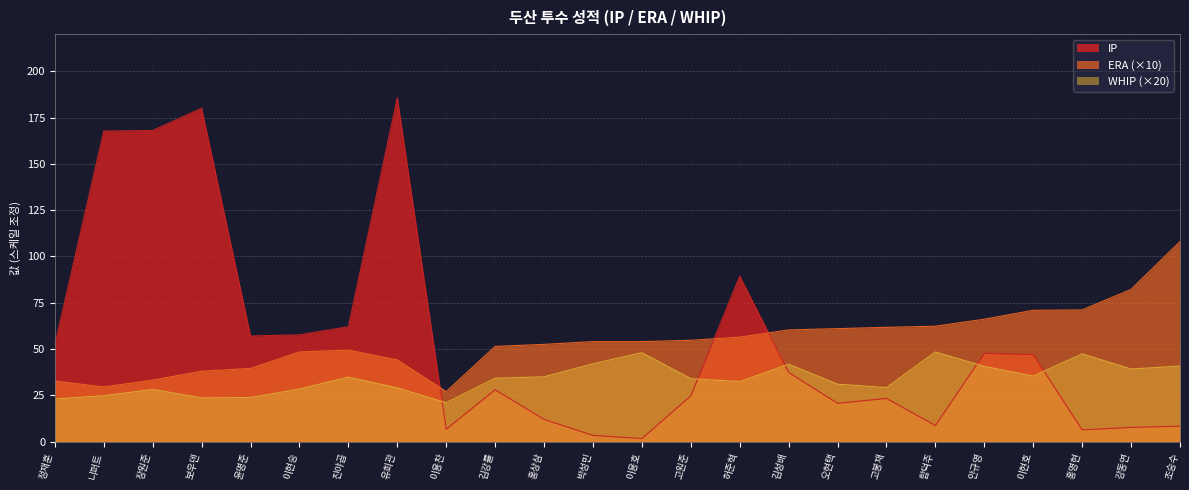

Reading left to right, transcribe all the data shown in this chart.

IP: 정재훈=52.3	니퍼트=167.7	장원준=168.0	보우덴=180.0	윤명준=57.0	이현승=57.7	진야곱=62.0	유희관=185.7	이용찬=6.7	김강률=28.0	홍상삼=12.0	박성민=3.3	이용호=1.7	고원준=24.7	허준혁=89.3	김성배=37.3	오현택=20.7	고봉재=23.3	함덕주=8.7	안규영=47.7	이현호=47.0	홍영현=6.3	강동연=7.7	조승수=8.3
ERA: 정재훈=32.7	니퍼트=29.5	장원준=33.2	보우덴=38.0	윤명준=39.5	이현승=48.4	진야곱=49.4	유희관=44.1	이용찬=27.0	김강률=51.4	홍상삼=52.5	박성민=54.0	이용호=54.0	고원준=54.7	허준혁=56.4	김성배=60.3	오현택=61.0	고봉재=61.7	함덕주=62.3	안규영=66.1	이현호=70.9	홍영현=71.1	강동연=82.2	조승수=108.0
WHIP: 정재훈=23.0	니퍼트=24.8	장원준=28.2	보우덴=23.6	윤명준=23.8	이현승=28.4	진야곱=34.8	유희관=29.0	이용찬=21.0	김강률=34.2	홍상삼=35.0	박성민=42.0	이용호=48.0	고원준=34.0	허준혁=32.4	김성배=41.8	오현택=31.0	고봉재=29.2	함덕주=48.4	안규영=40.6	이현호=35.4	홍영현=47.4	강동연=39.2	조승수=40.8